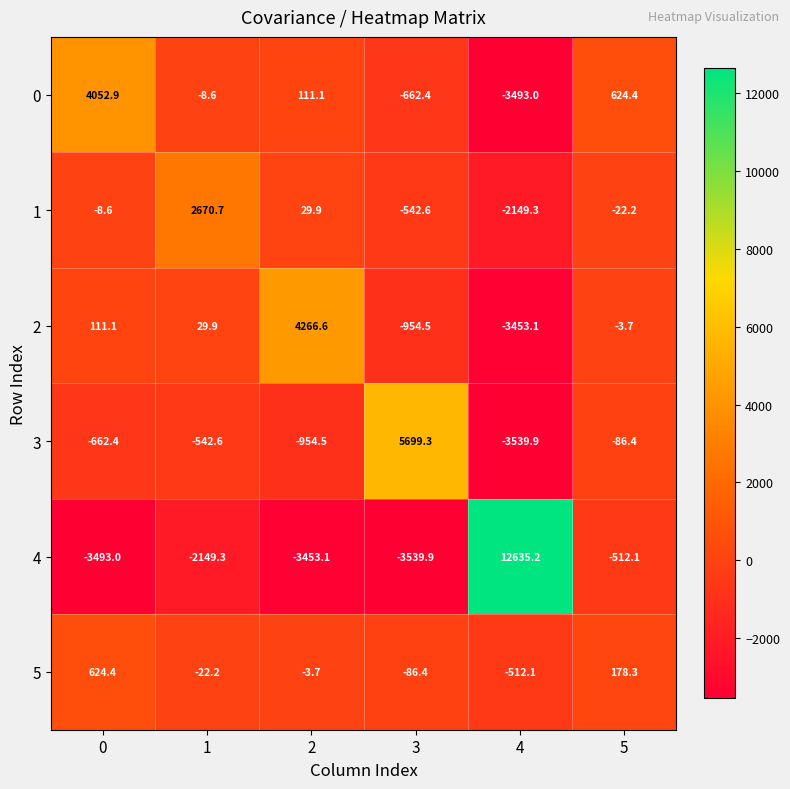

What is the maximum value shown in the chart?

12635.2